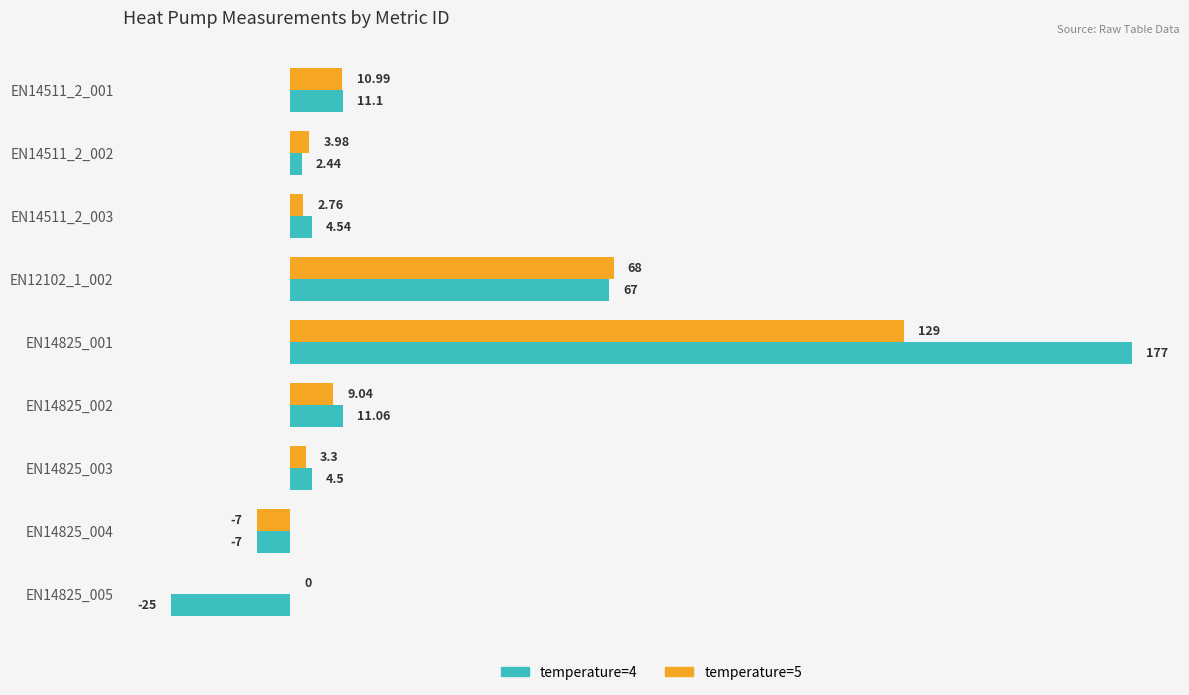

Which series changed the most between EN12102_1_002 and EN14825_005?

temperature=4